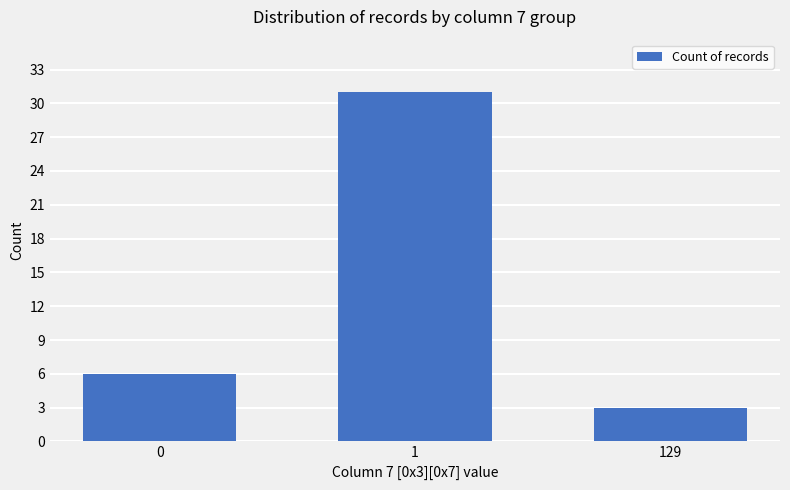

True or false: the data shows 11 at 0.

False